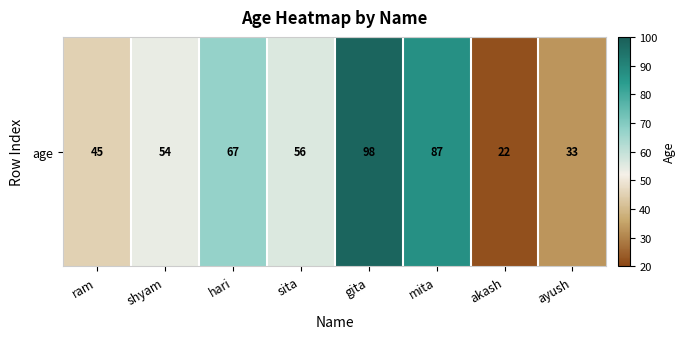

Count the number of values greater than 56.

3